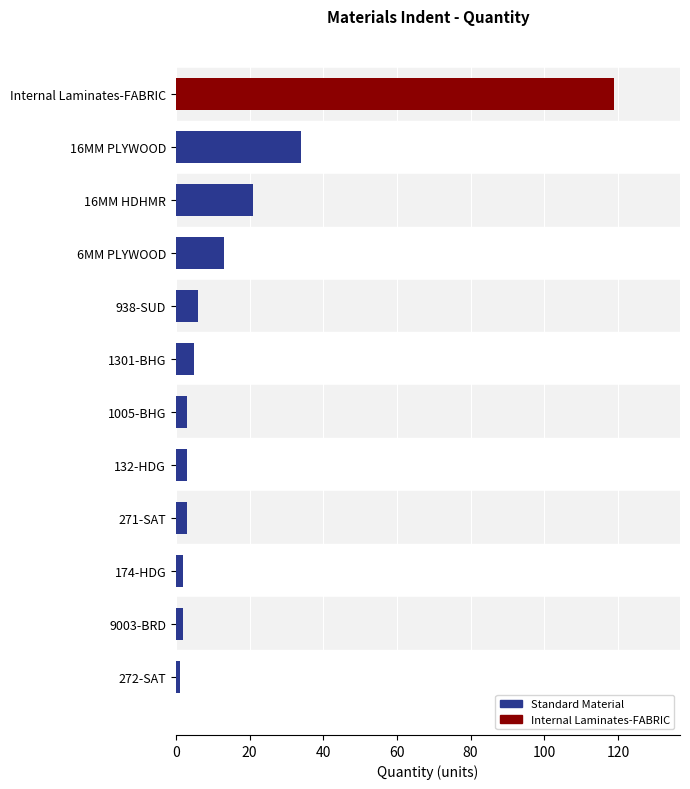

What is the difference between the values at 938-SUD and 132-HDG?

3